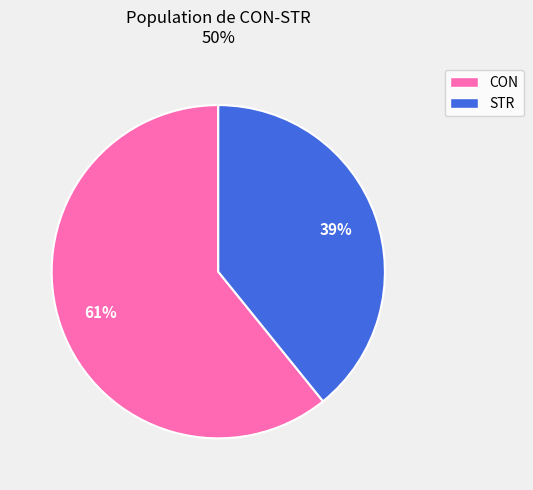

Rank the categories by value from highest to lowest.

CON, STR